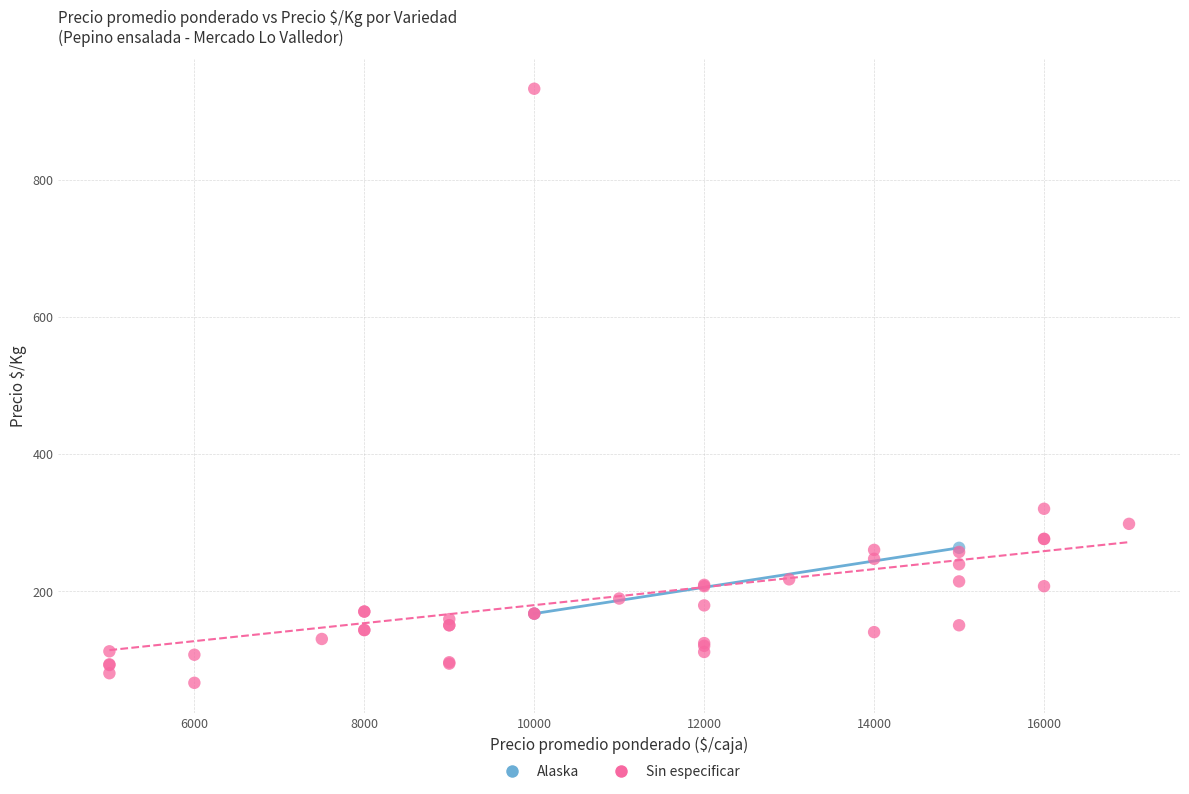

What are all the series names shown in the legend?

Alaska, Sin especificar